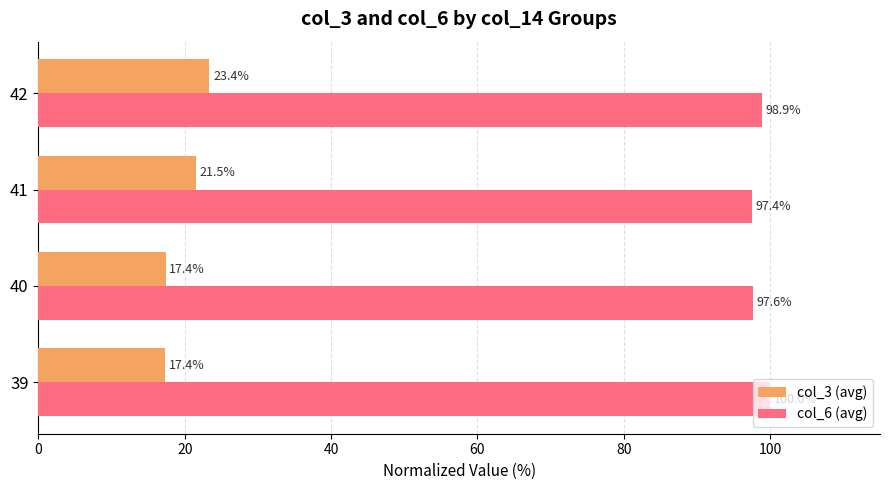

Where is col_6 (avg) nearest to the value 98?

40